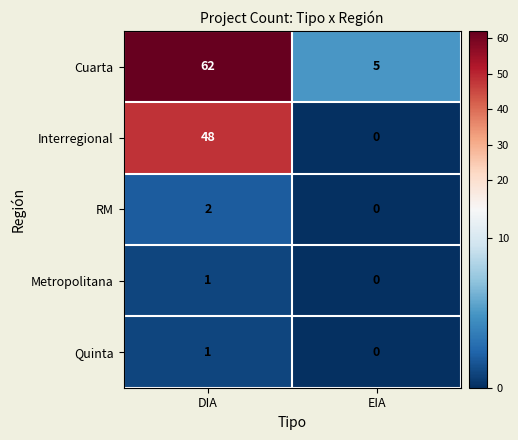

List the labels in order of Interregional value, largest first.

DIA, EIA